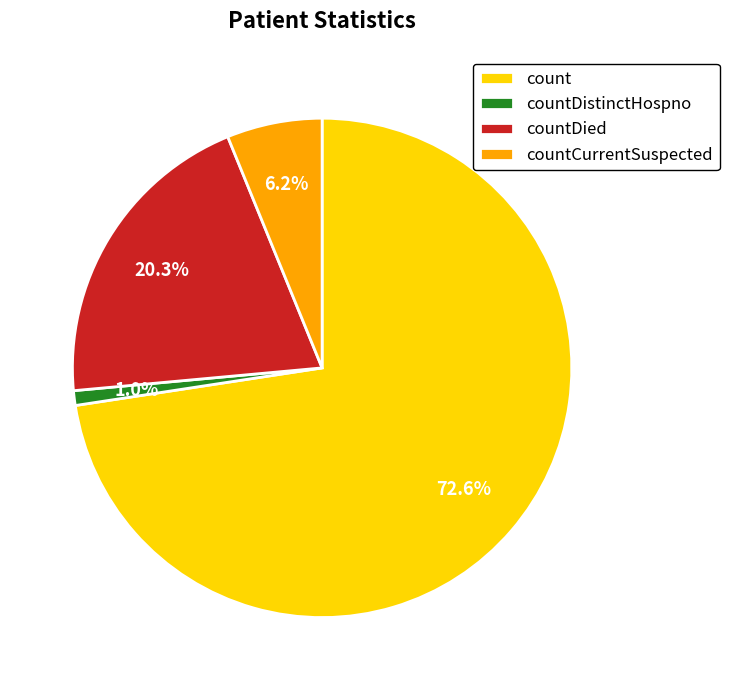

Is there a majority slice in this chart?

Yes